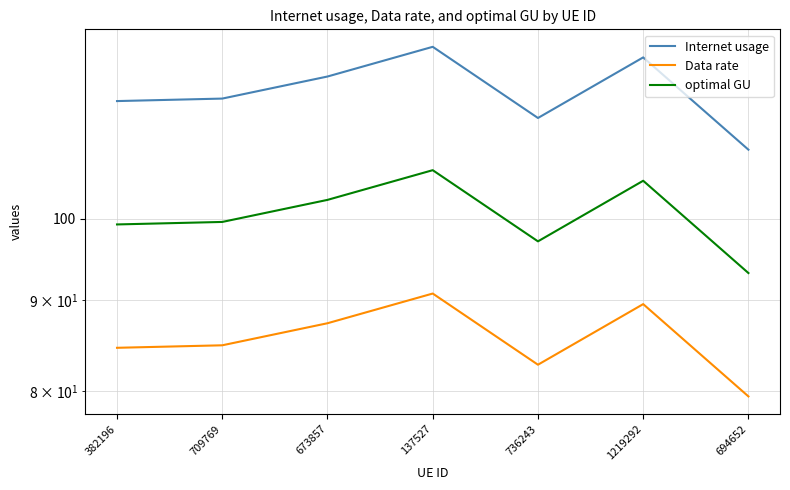

Which has a higher value, 137527 or 1219292?

137527